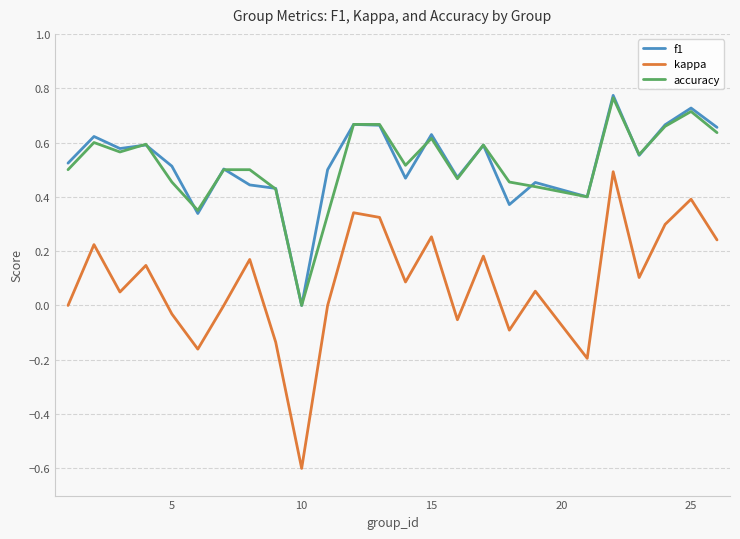

True or false: accuracy and kappa cross at least once.

False